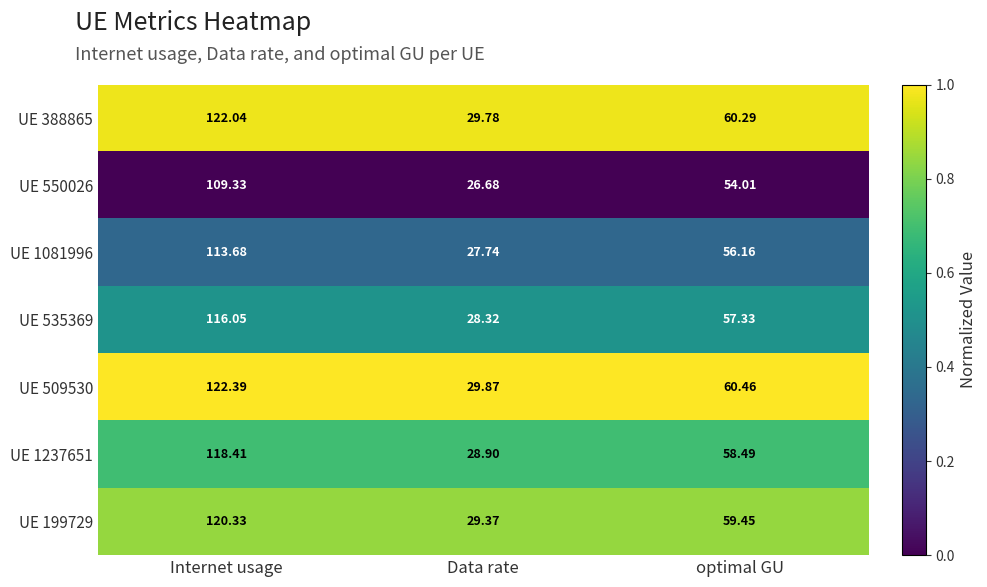

At which category is the sum across all series the highest?

Internet usage